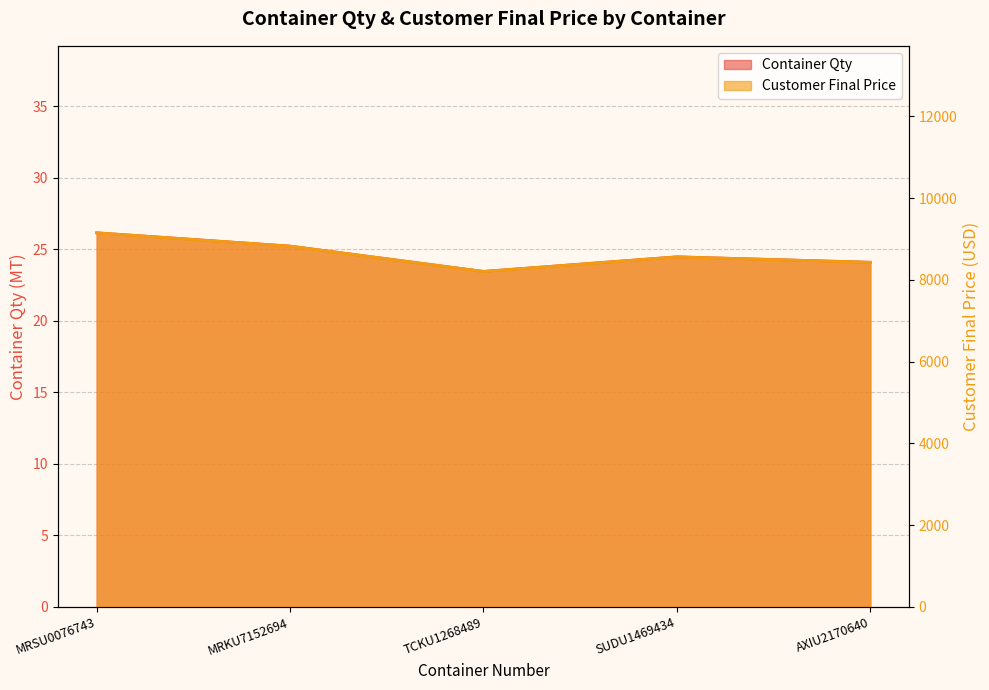

Reading left to right, what are all the values shown in this chart?

Container Qty: MRSU0076743=26.1	MRKU7152694=25.2	TCKU1268489=23.4	SUDU1469434=24.5	AXIU2170640=24.1
Customer Final Price: MRSU0076743=9149.0	MRKU7152694=8823.5	TCKU1268489=8204.0	SUDU1469434=8561.0	AXIU2170640=8428.0